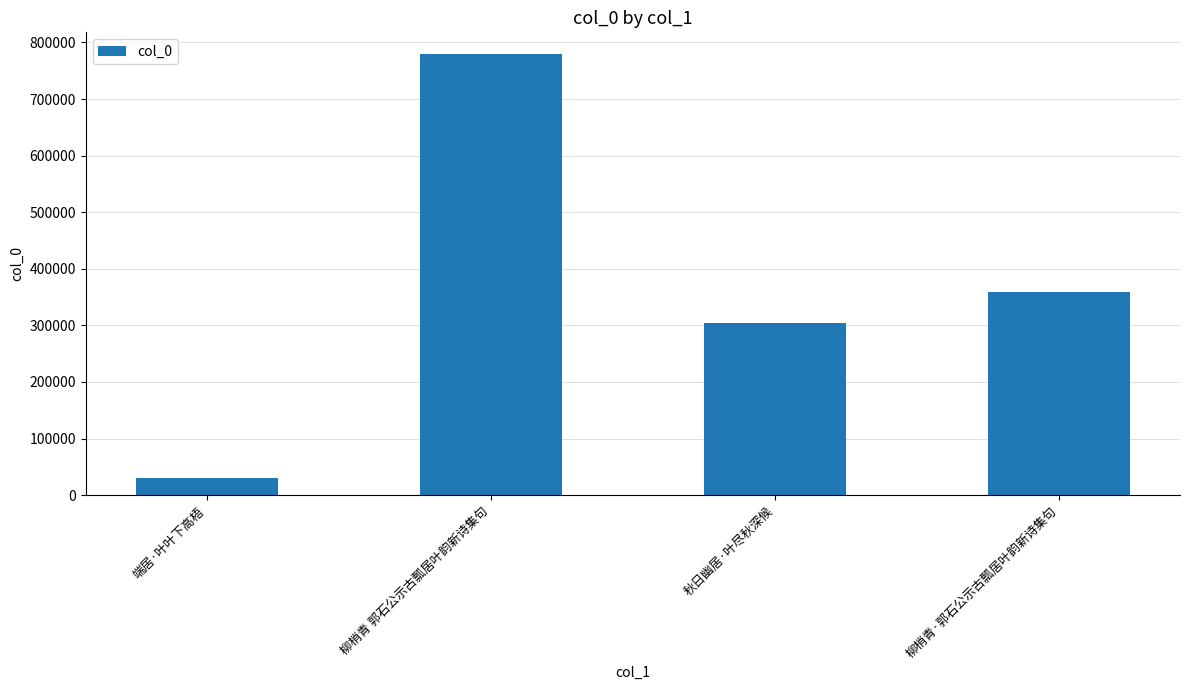

Does the chart contain stacked bars?

No